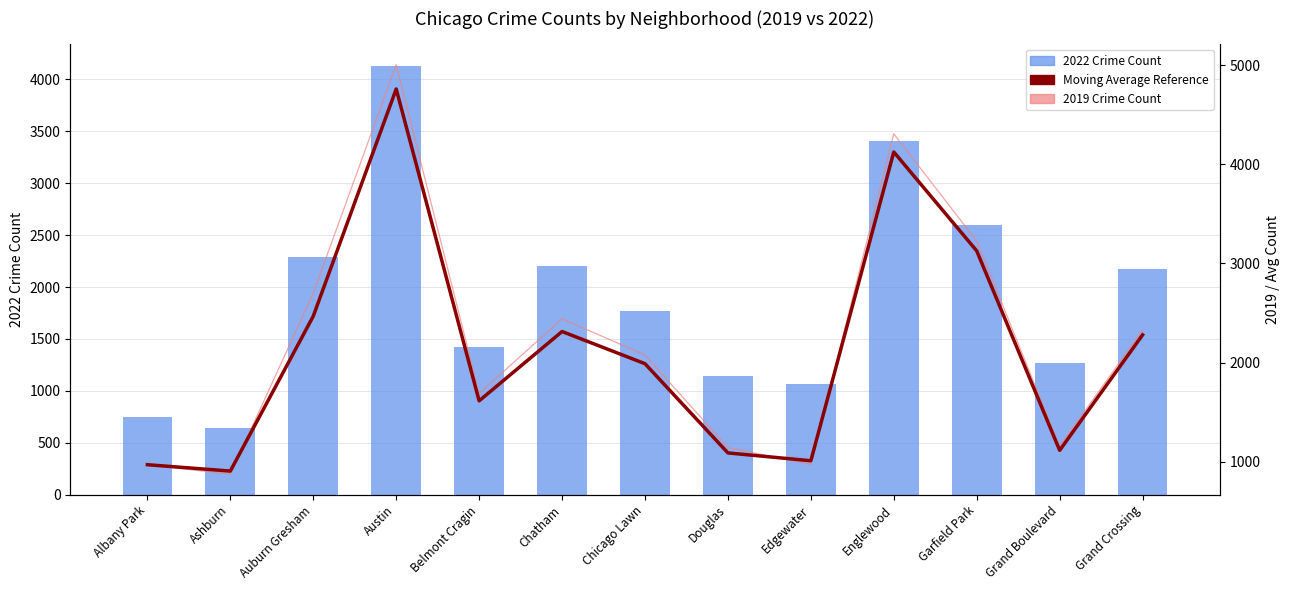

How many values in the Avg Moving Reference series are below 1988?

6